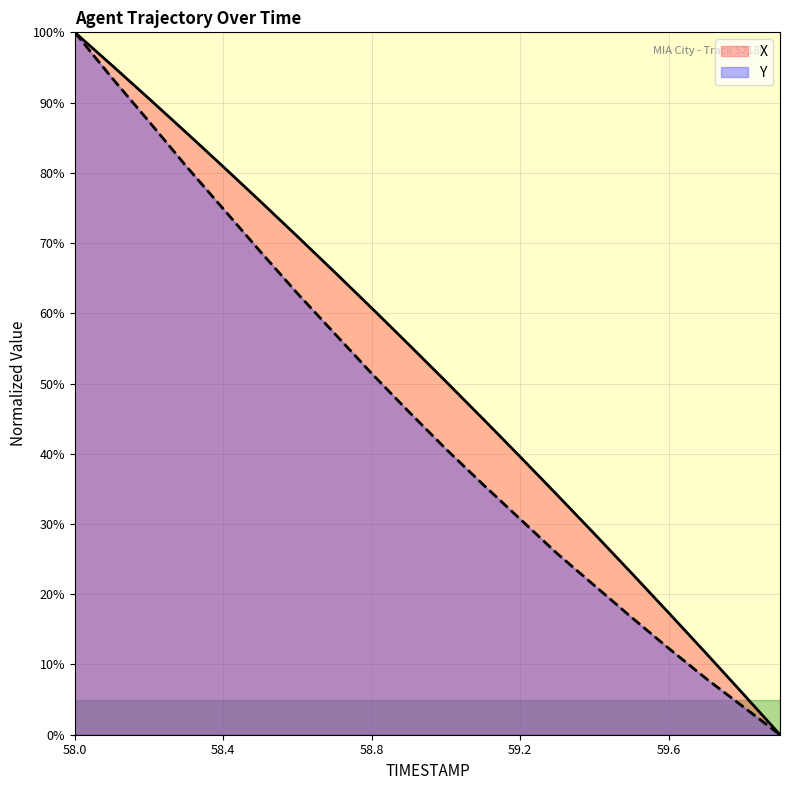

Which label corresponds to the largest value in the chart?

58.0